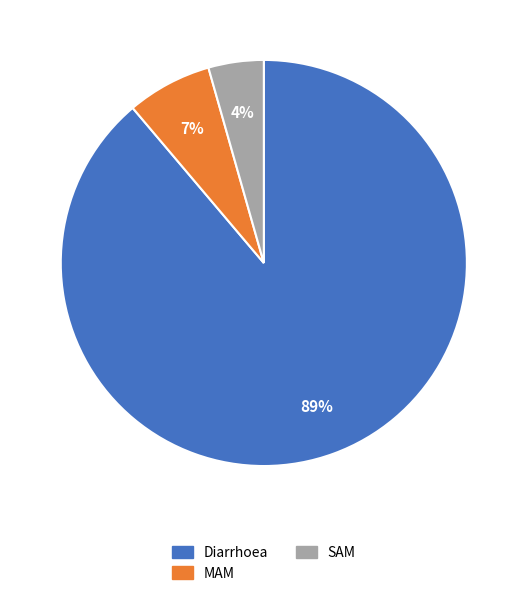

The Diarrhoea slice represents 89% of the pie. True or false?

True